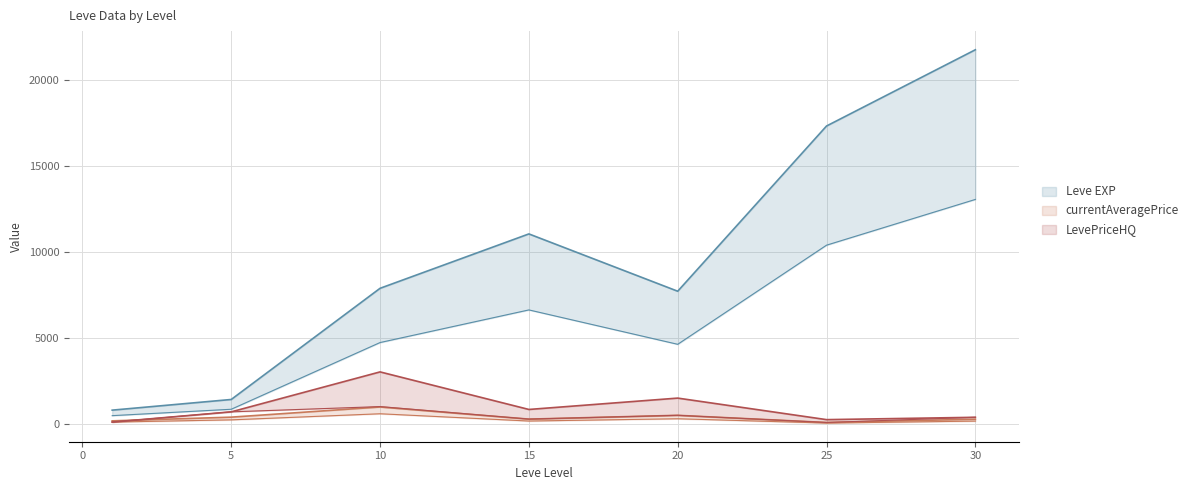

List the labels in order of currentAveragePrice value, smallest first.

25, 1, 30, 15, 5, 20, 10